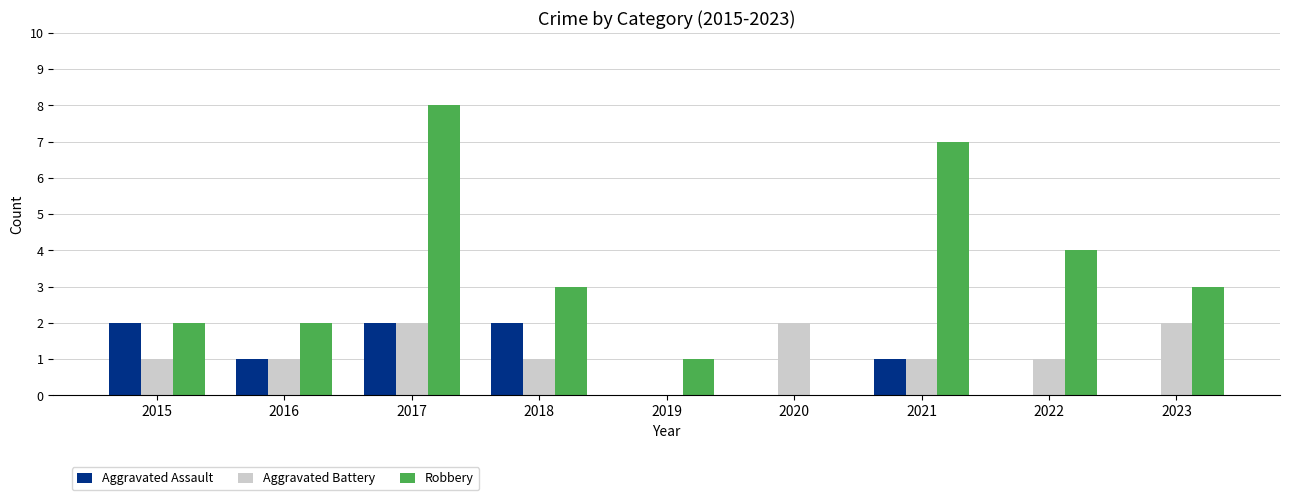

What is the total value across all series at 2021?

9